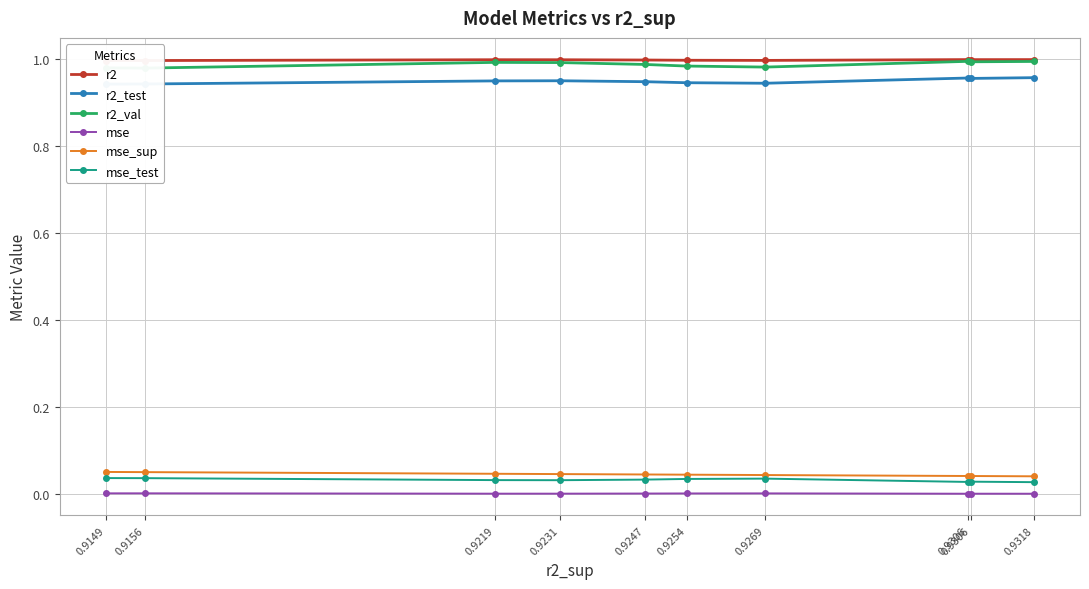

Between 0.9149 and 0.9306, which is larger?

0.9306